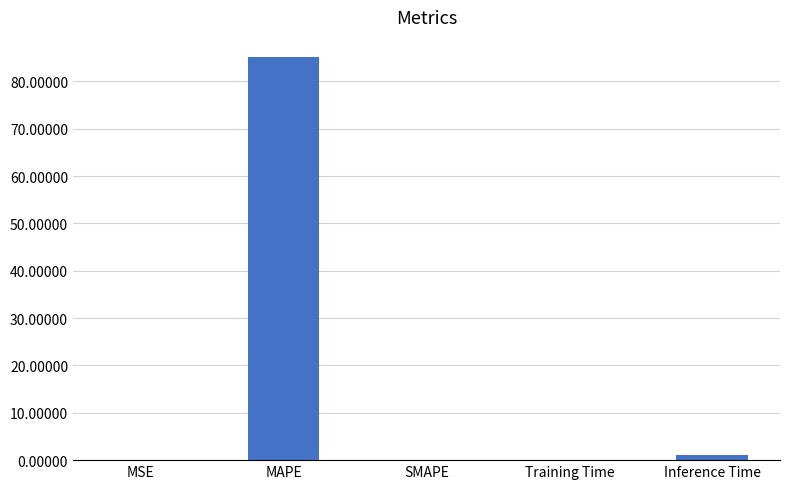

Is it true that the value at MAPE is 145.5?

False